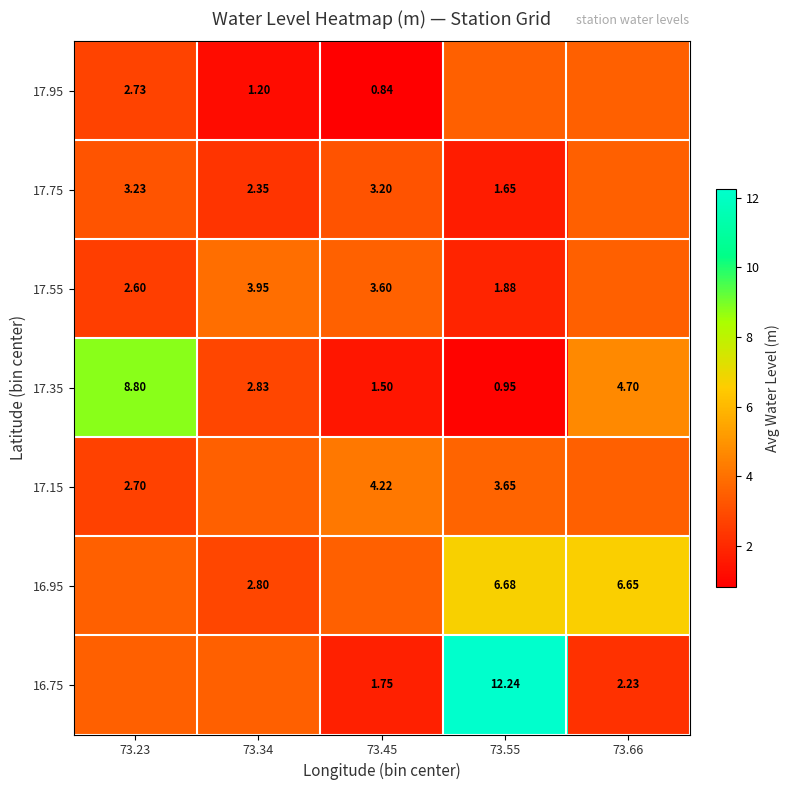

The value of 16.95 at 73.34 is 2.8. True or false?

True